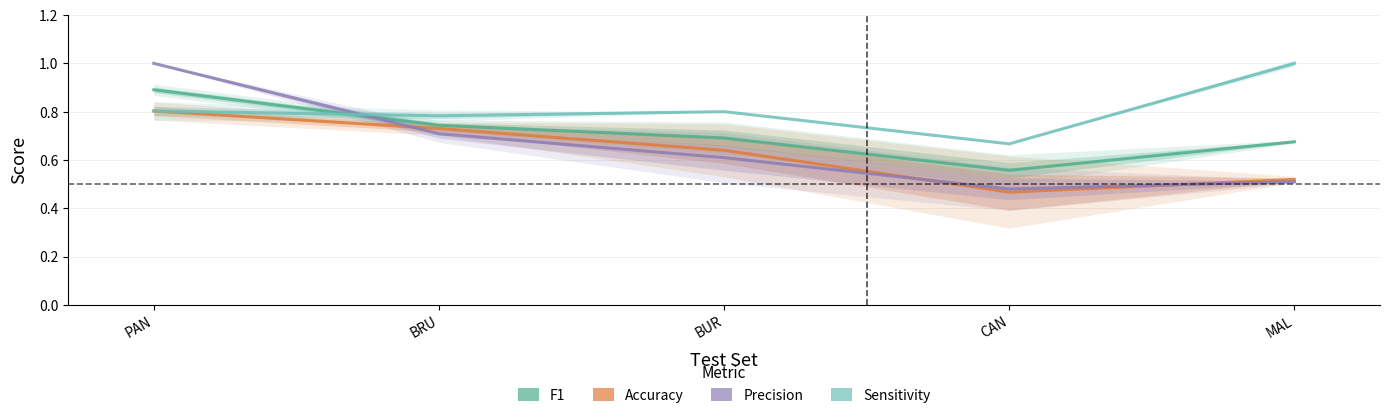

Does the chart have visible grid lines?

Yes